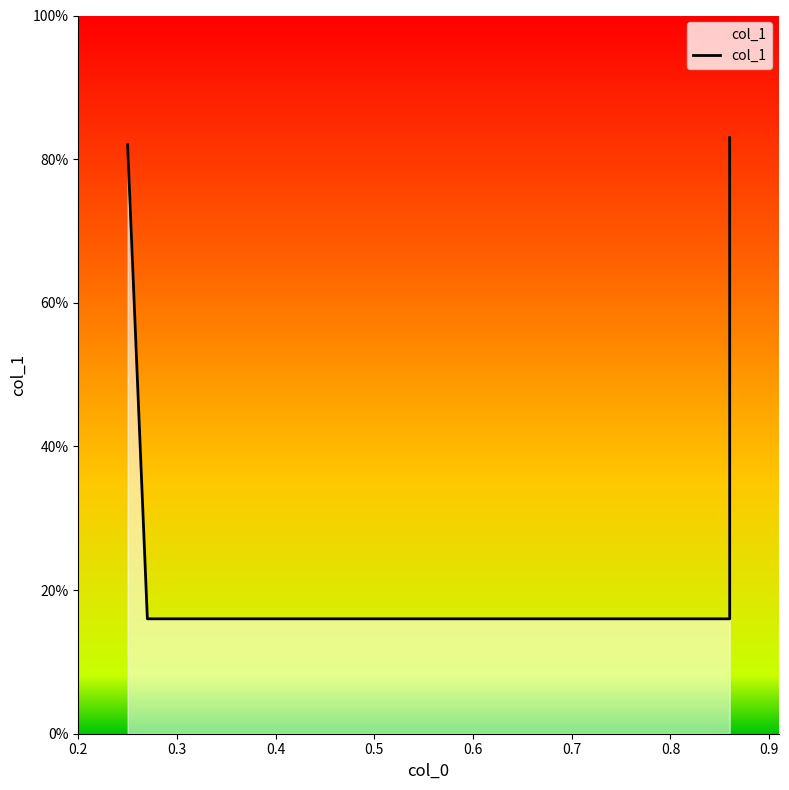

Reading left to right, list all the values displayed in this chart.

0.25=0.8	0.27=0.2	0.86=0.2	0.86=0.8